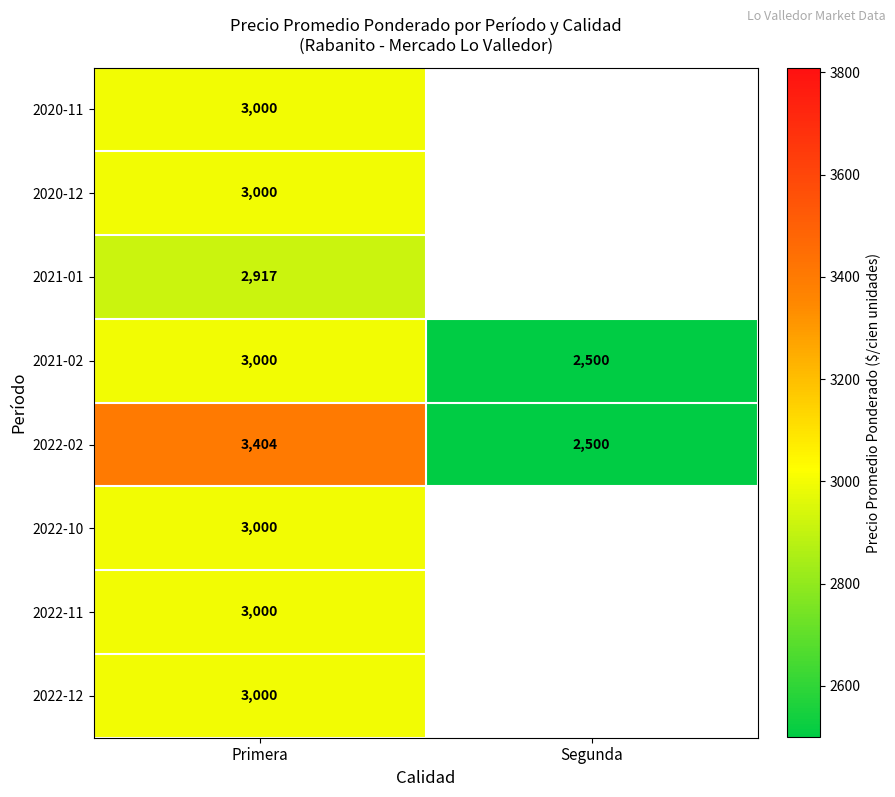

Rank the categories by 2021-02 value from highest to lowest.

Primera, Segunda